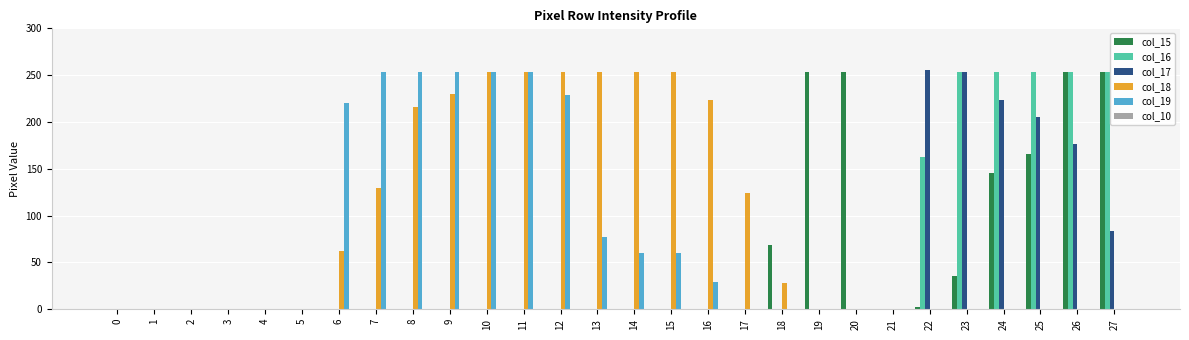

Count the number of categories in the chart.

28